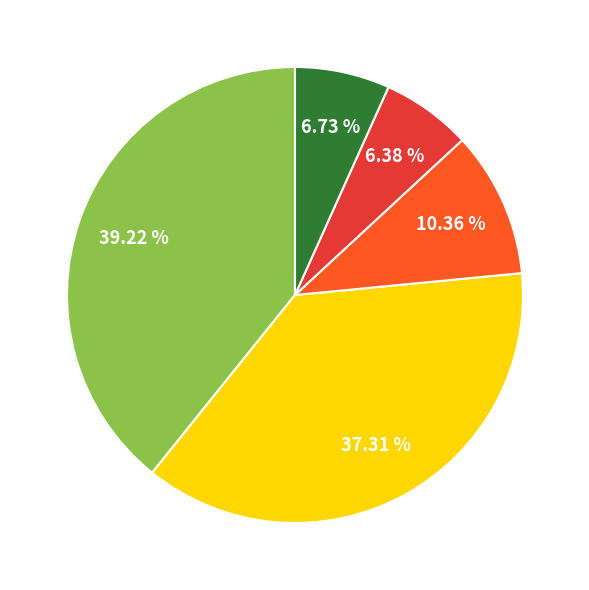

Is there any slice that represents more than half of the pie?

No